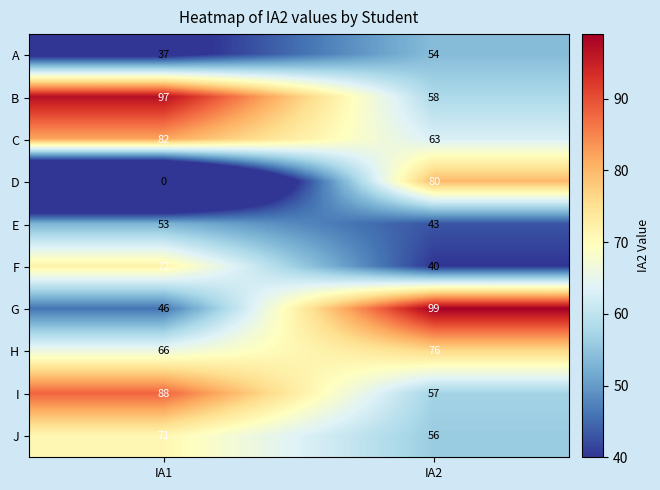

What is the maximum value for E?

53